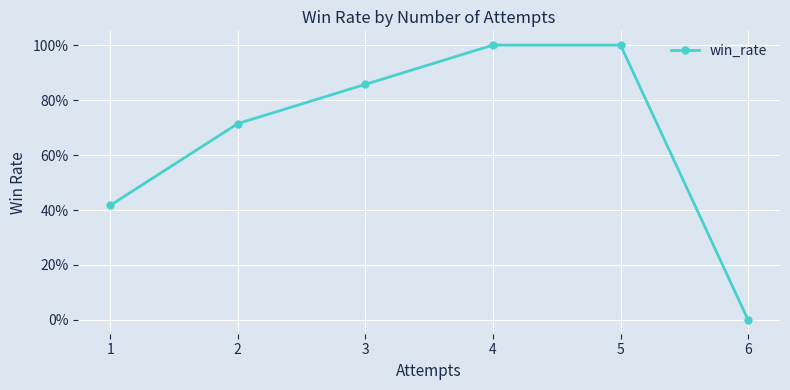

What is the average value?

0.7